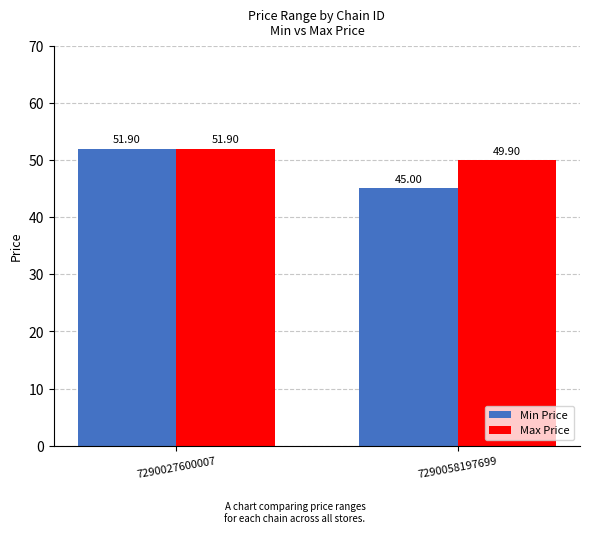

Which series has the largest total across all categories?

Max Price